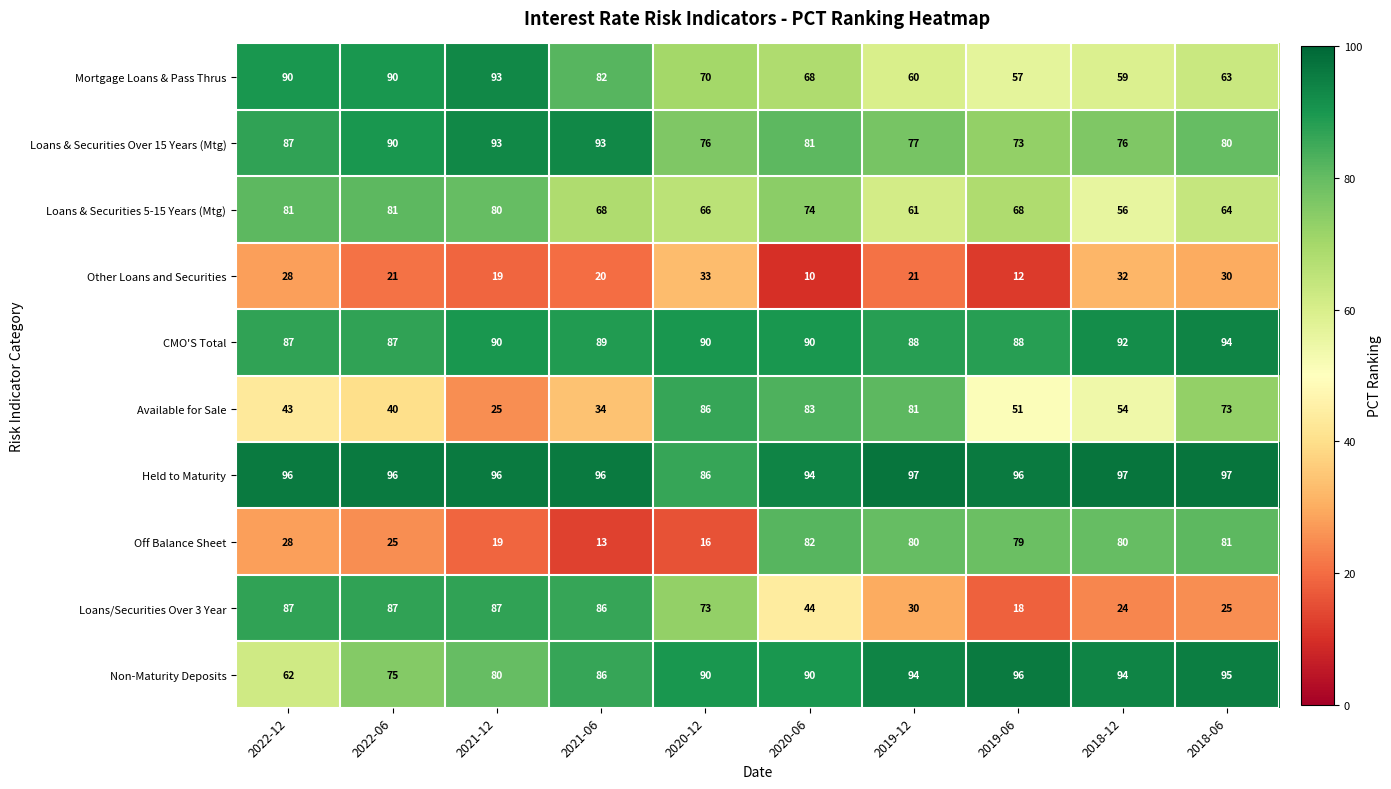

Where does the Loans & Securities Over 15 Years (Mtg) series first go above 81?

2022-12